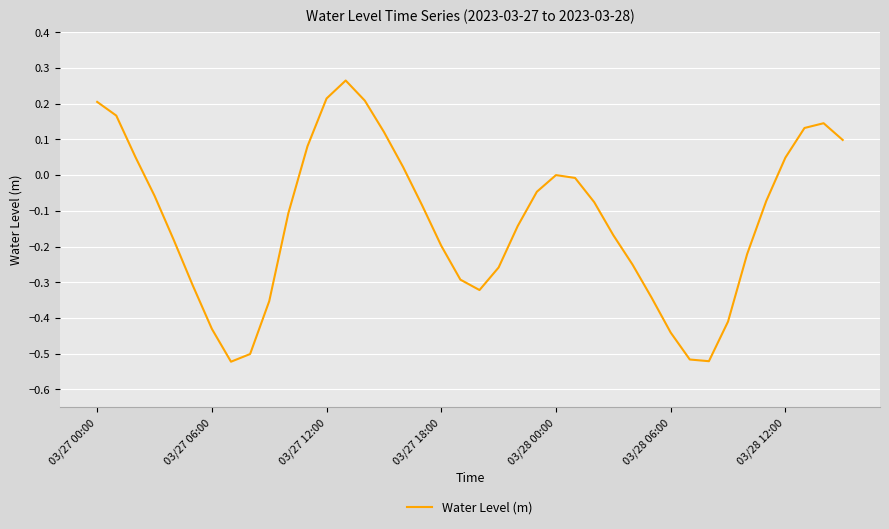

What is the difference between the maximum and minimum values?

0.8